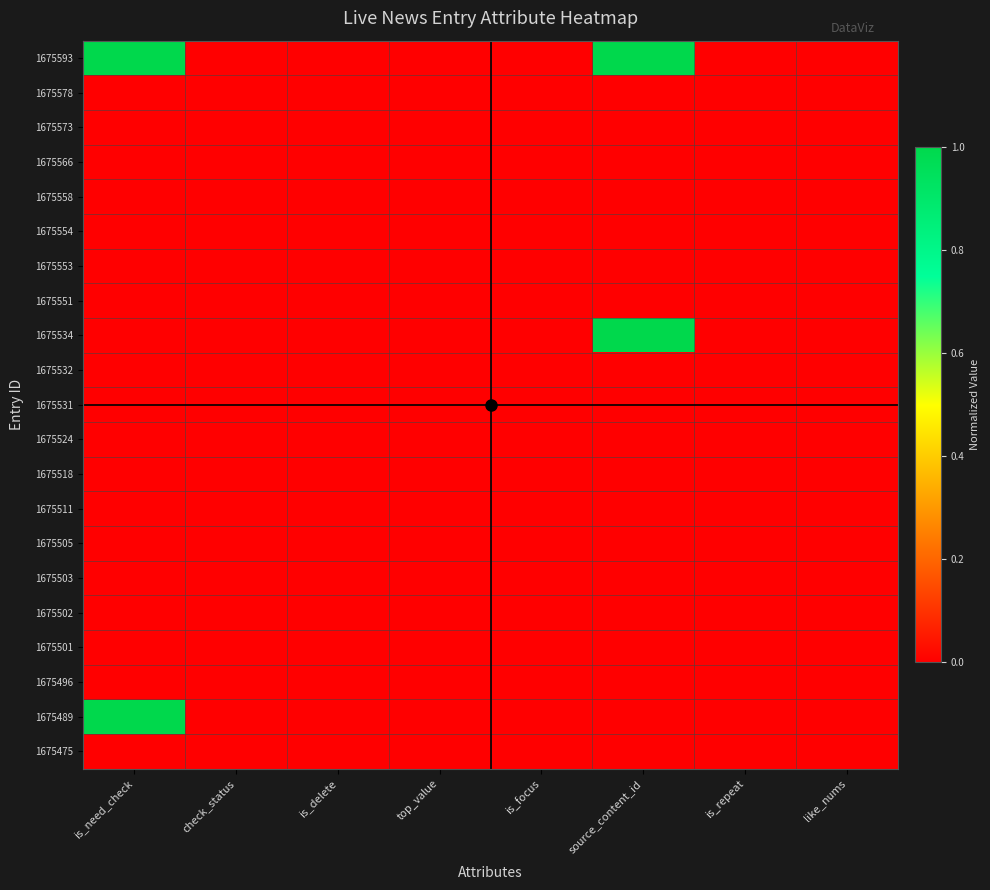

Reading left to right, transcribe all the data shown in this chart.

1675593: is_need_check=1.0	check_status=0.0	is_delete=0.0	top_value=0.0	is_focus=0.0	source_content_id=1.0	is_repeat=0.0	like_nums=0.0
1675578: is_need_check=0.0	check_status=0.0	is_delete=0.0	top_value=0.0	is_focus=0.0	source_content_id=0.0	is_repeat=0.0	like_nums=0.0
1675573: is_need_check=0.0	check_status=0.0	is_delete=0.0	top_value=0.0	is_focus=0.0	source_content_id=0.0	is_repeat=0.0	like_nums=0.0
1675566: is_need_check=0.0	check_status=0.0	is_delete=0.0	top_value=0.0	is_focus=0.0	source_content_id=0.0	is_repeat=0.0	like_nums=0.0
1675558: is_need_check=0.0	check_status=0.0	is_delete=0.0	top_value=0.0	is_focus=0.0	source_content_id=0.0	is_repeat=0.0	like_nums=0.0
1675554: is_need_check=0.0	check_status=0.0	is_delete=0.0	top_value=0.0	is_focus=0.0	source_content_id=0.0	is_repeat=0.0	like_nums=0.0
1675553: is_need_check=0.0	check_status=0.0	is_delete=0.0	top_value=0.0	is_focus=0.0	source_content_id=0.0	is_repeat=0.0	like_nums=0.0
1675551: is_need_check=0.0	check_status=0.0	is_delete=0.0	top_value=0.0	is_focus=0.0	source_content_id=0.0	is_repeat=0.0	like_nums=0.0
1675534: is_need_check=0.0	check_status=0.0	is_delete=0.0	top_value=0.0	is_focus=0.0	source_content_id=1.0	is_repeat=0.0	like_nums=0.0
1675532: is_need_check=0.0	check_status=0.0	is_delete=0.0	top_value=0.0	is_focus=0.0	source_content_id=0.0	is_repeat=0.0	like_nums=0.0
1675531: is_need_check=0.0	check_status=0.0	is_delete=0.0	top_value=0.0	is_focus=0.0	source_content_id=0.0	is_repeat=0.0	like_nums=0.0
1675524: is_need_check=0.0	check_status=0.0	is_delete=0.0	top_value=0.0	is_focus=0.0	source_content_id=0.0	is_repeat=0.0	like_nums=0.0
1675518: is_need_check=0.0	check_status=0.0	is_delete=0.0	top_value=0.0	is_focus=0.0	source_content_id=0.0	is_repeat=0.0	like_nums=0.0
1675511: is_need_check=0.0	check_status=0.0	is_delete=0.0	top_value=0.0	is_focus=0.0	source_content_id=0.0	is_repeat=0.0	like_nums=0.0
1675505: is_need_check=0.0	check_status=0.0	is_delete=0.0	top_value=0.0	is_focus=0.0	source_content_id=0.0	is_repeat=0.0	like_nums=0.0
1675503: is_need_check=0.0	check_status=0.0	is_delete=0.0	top_value=0.0	is_focus=0.0	source_content_id=0.0	is_repeat=0.0	like_nums=0.0
1675502: is_need_check=0.0	check_status=0.0	is_delete=0.0	top_value=0.0	is_focus=0.0	source_content_id=0.0	is_repeat=0.0	like_nums=0.0
1675501: is_need_check=0.0	check_status=0.0	is_delete=0.0	top_value=0.0	is_focus=0.0	source_content_id=0.0	is_repeat=0.0	like_nums=0.0
1675496: is_need_check=0.0	check_status=0.0	is_delete=0.0	top_value=0.0	is_focus=0.0	source_content_id=0.0	is_repeat=0.0	like_nums=0.0
1675489: is_need_check=1.0	check_status=0.0	is_delete=0.0	top_value=0.0	is_focus=0.0	source_content_id=0.0	is_repeat=0.0	like_nums=0.0
1675475: is_need_check=0.0	check_status=0.0	is_delete=0.0	top_value=0.0	is_focus=0.0	source_content_id=0.0	is_repeat=0.0	like_nums=0.0